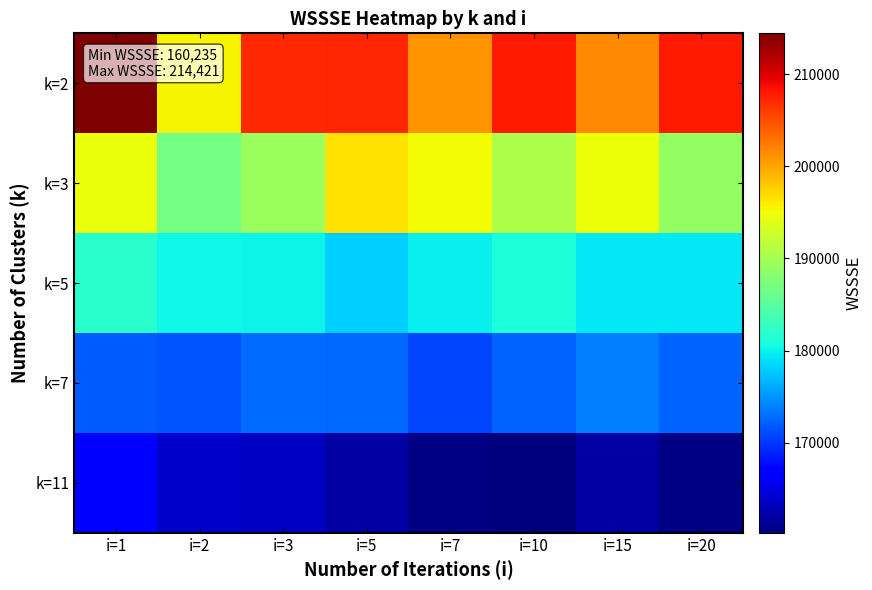

Which has a higher value, i=5 or i=1?

i=1